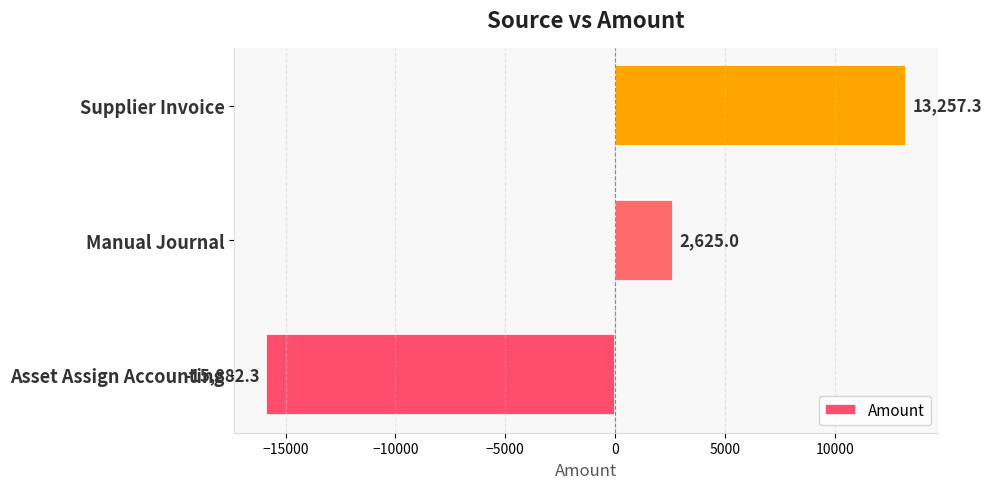

Reading bottom to top, list all the values displayed in this chart.

-15882.3	2625.0	13257.3